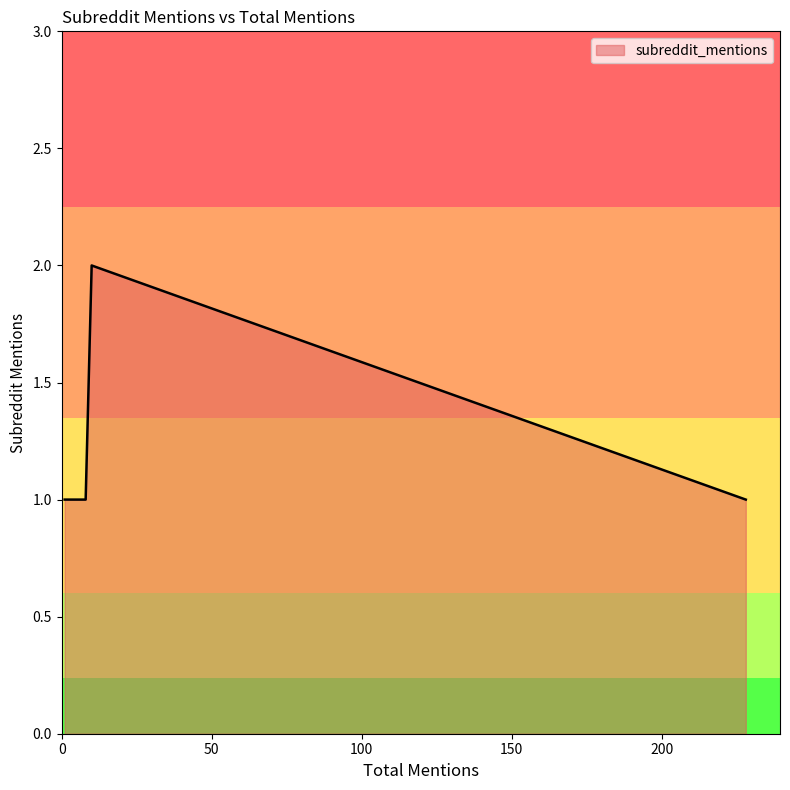

What is the sum of the values at 1 and 10?

3